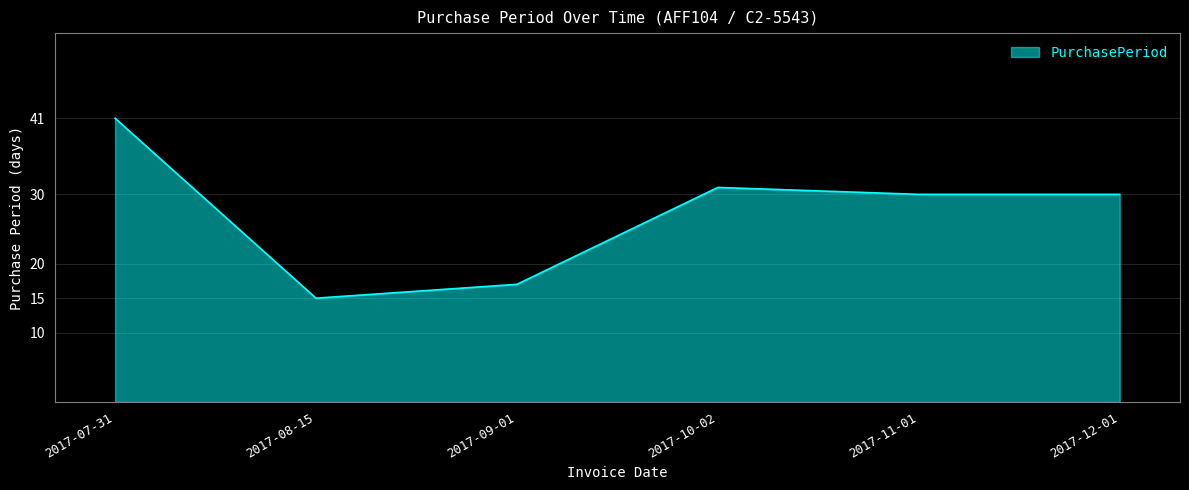

What is the change in value from 2017-07-31 to 2017-11-01?

-11